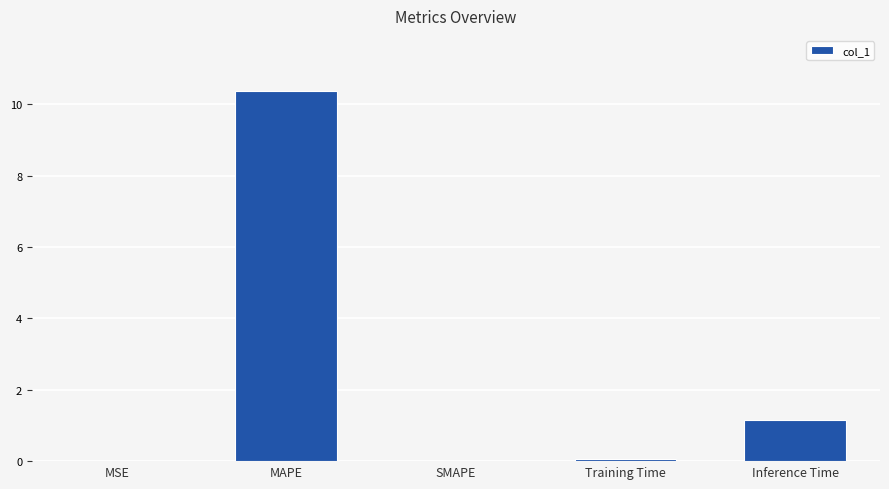

What is the greatest value displayed?

10.4